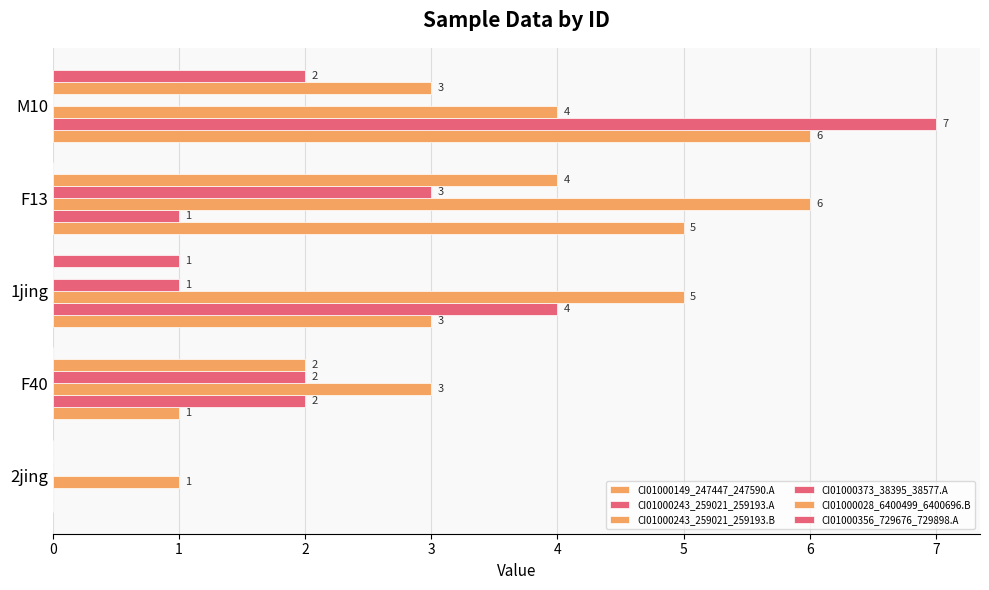

How many positive values does the CI01000373_38395_38577.A series have?

3